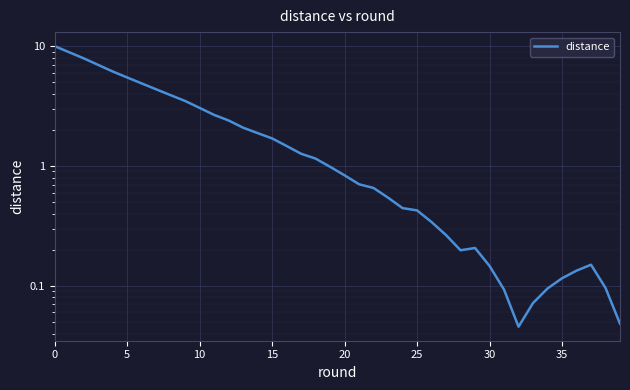

Read the value at 16.

1.5